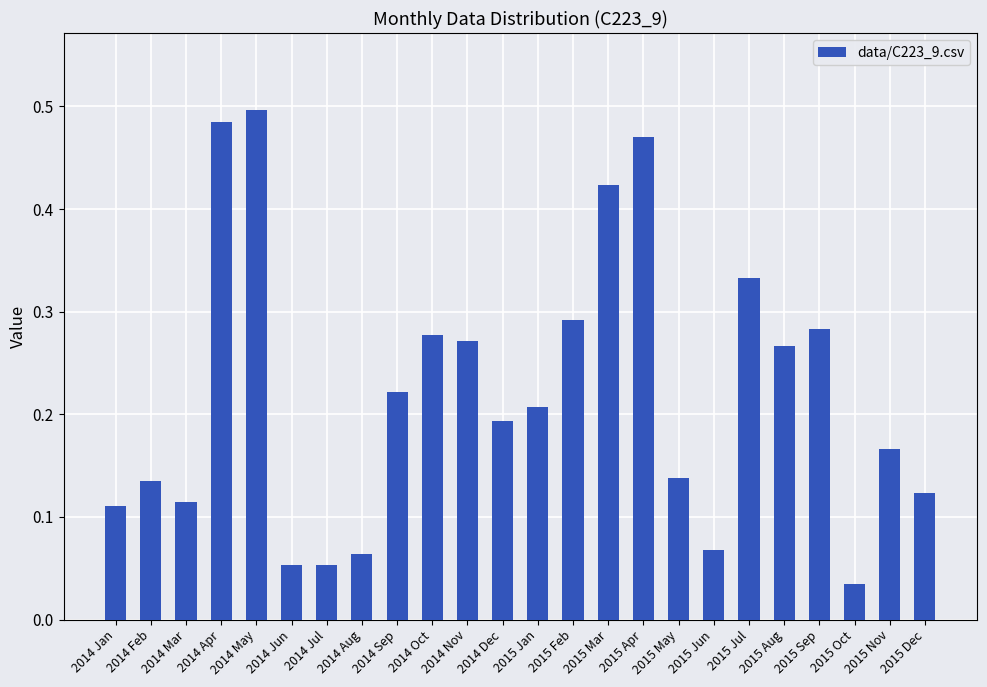

What is the sum of all values?

5.3